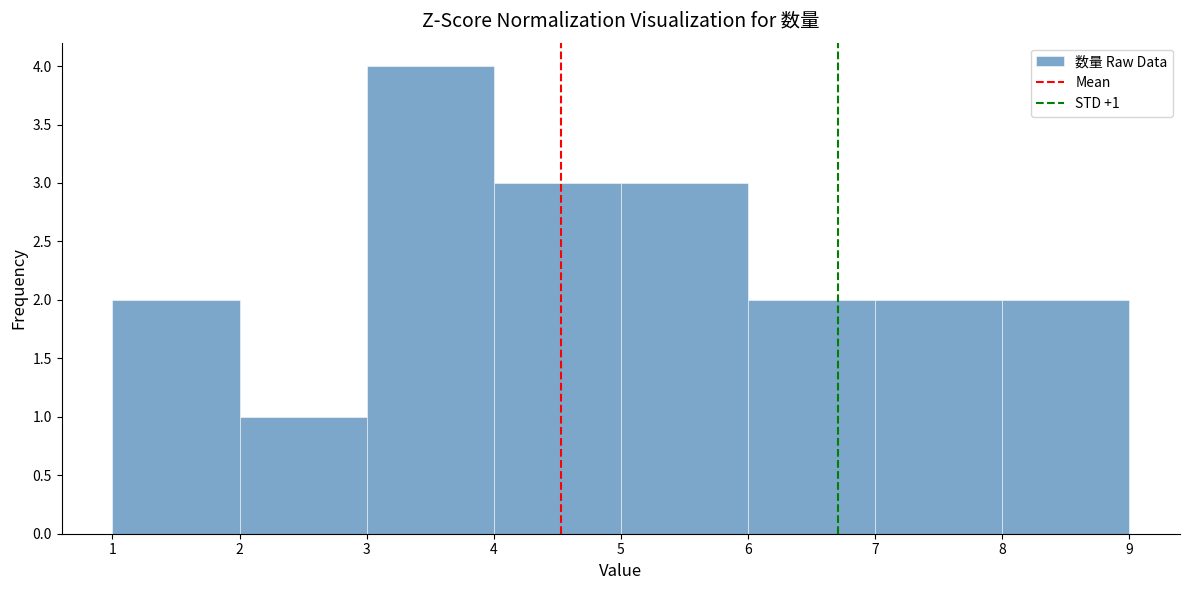

Over which range of the x-axis is the bar tallest?

3 to 4